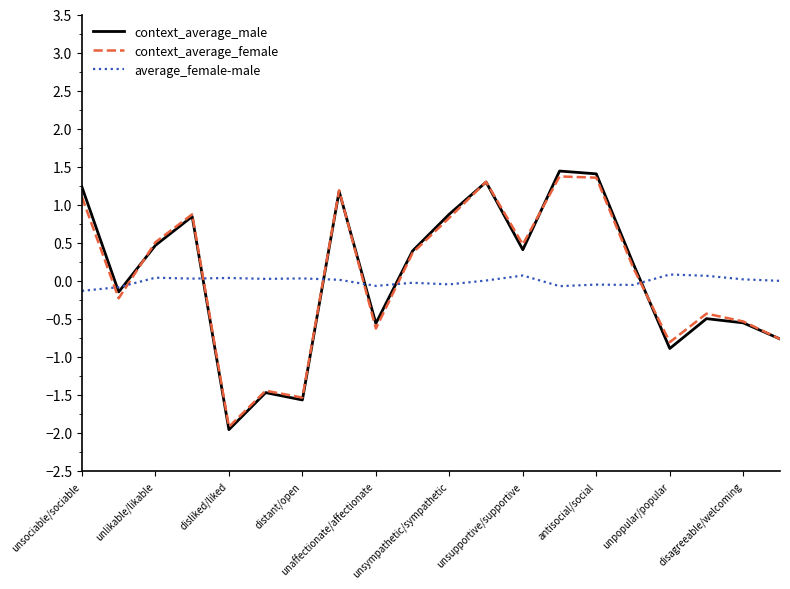

Which series has the largest range (max minus min)?

context_average_male